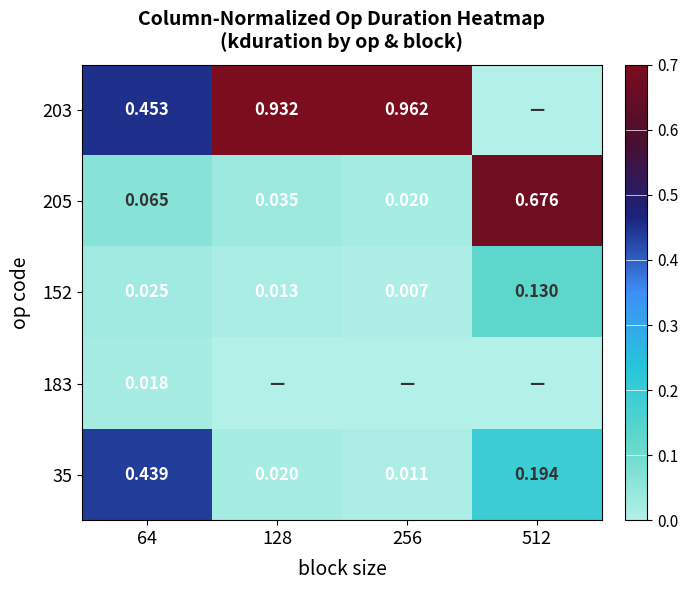

What is the highest value of the 35 series?

0.4